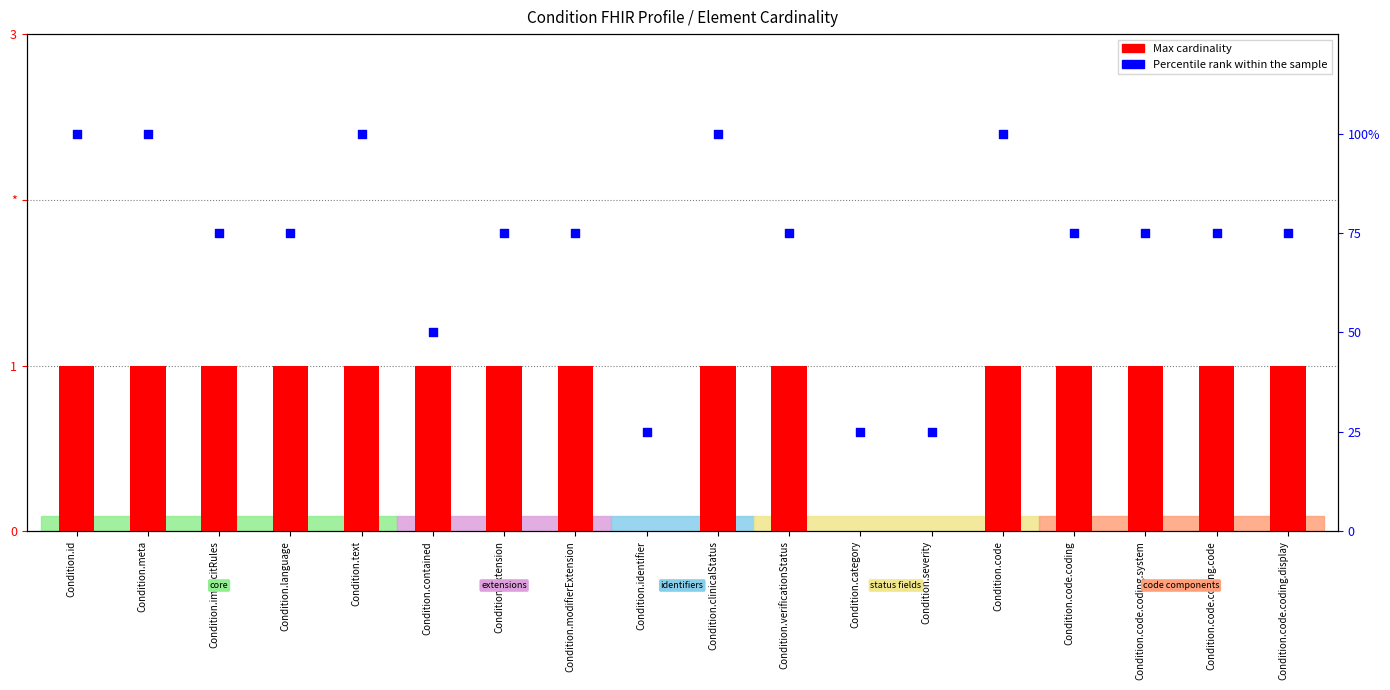

Which series contains the lowest Y value?

Max cardinality